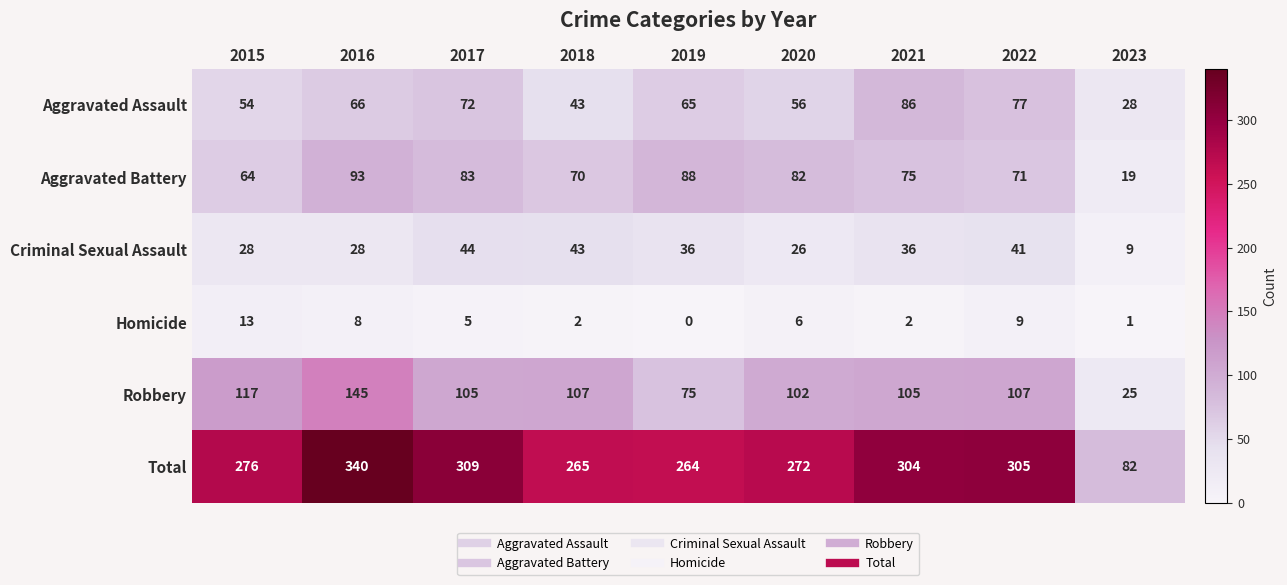

The value of Robbery at 2017 is 189. True or false?

False